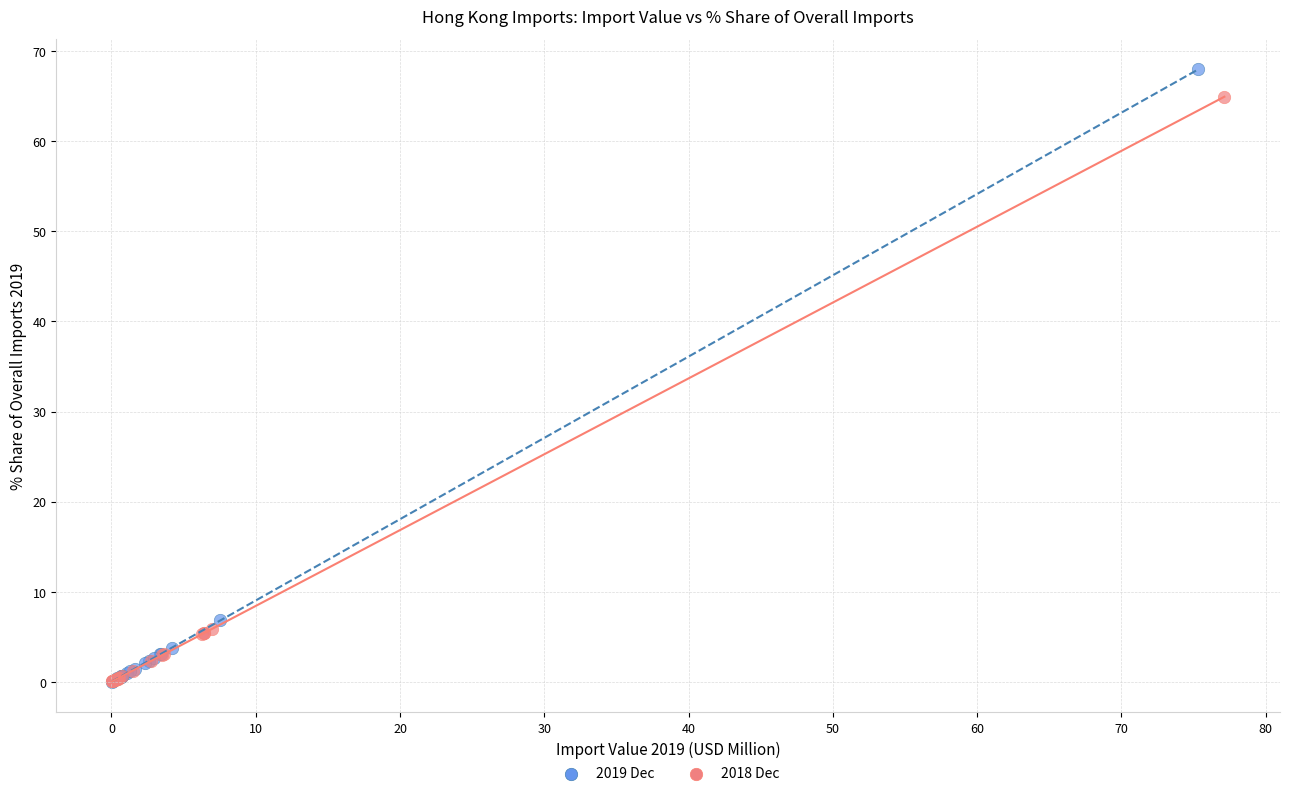

What are all the series names shown in the legend?

2019 Dec, 2018 Dec